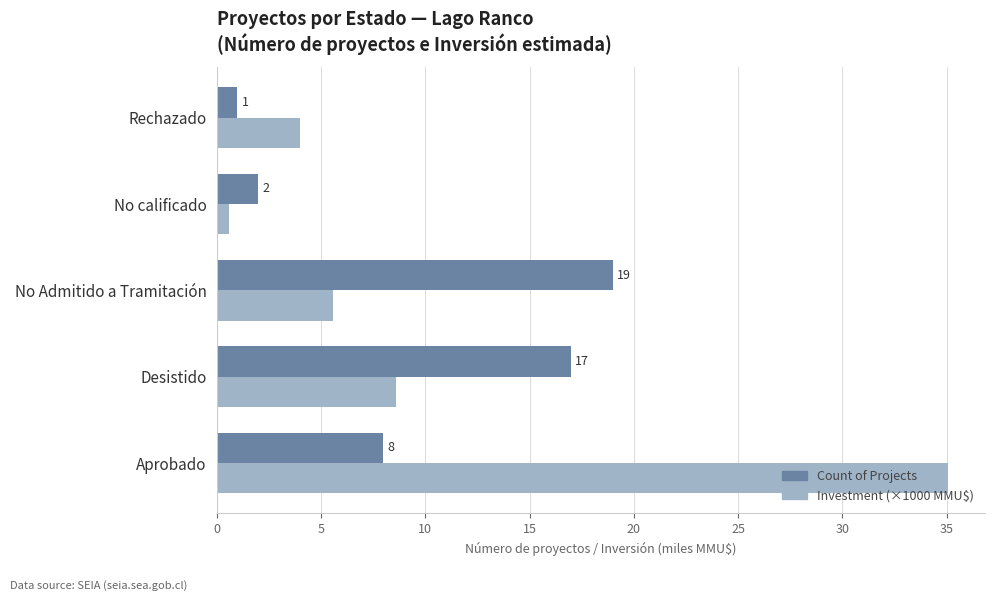

What is the total value across all series at Rechazado?

5.0